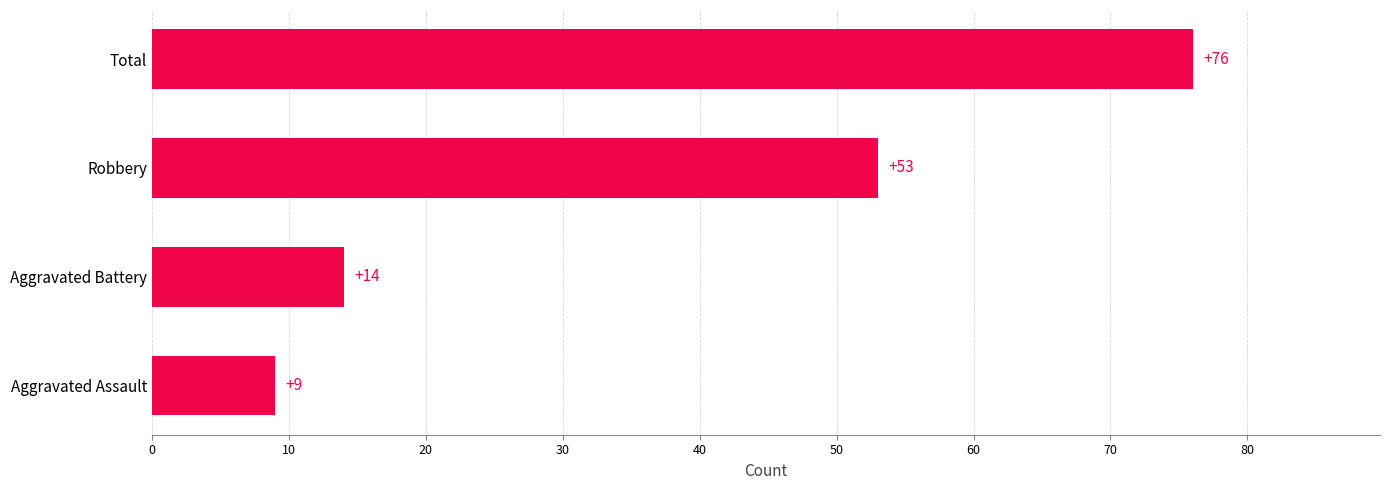

What is the difference between the second highest and second lowest values?

39